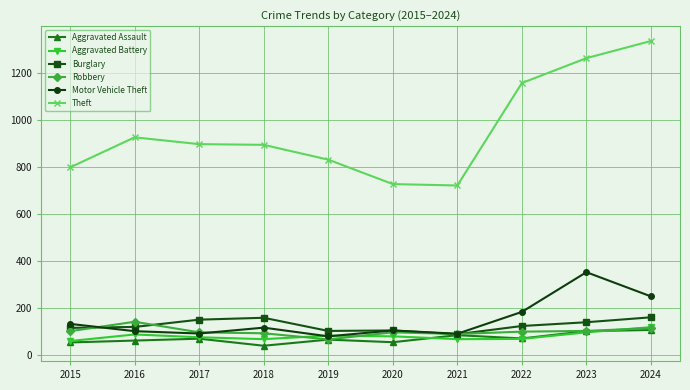

What is the average value of the Motor Vehicle Theft series?

149